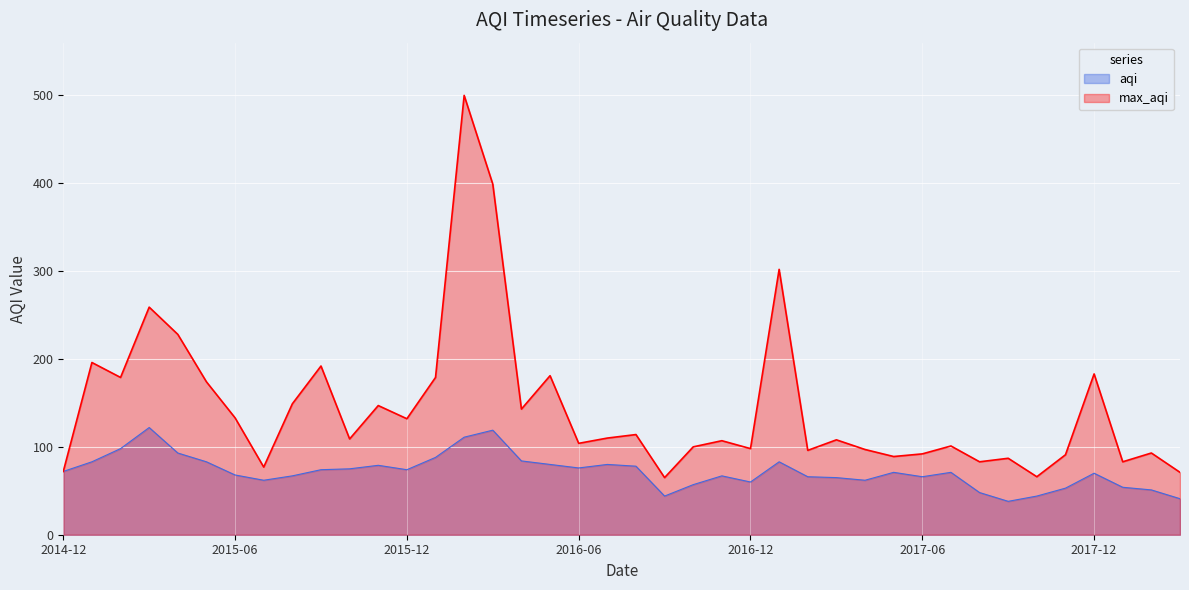

What are all the series names shown in the legend?

aqi, max_aqi